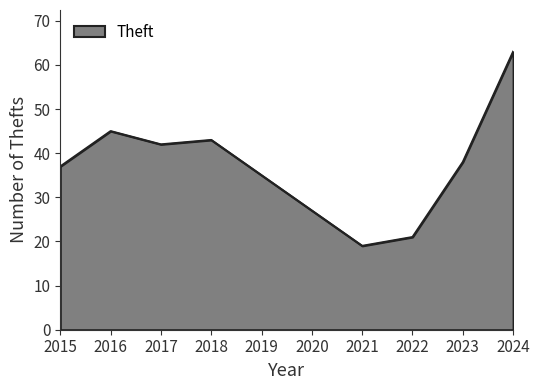

What value does the data have at 2015?

37